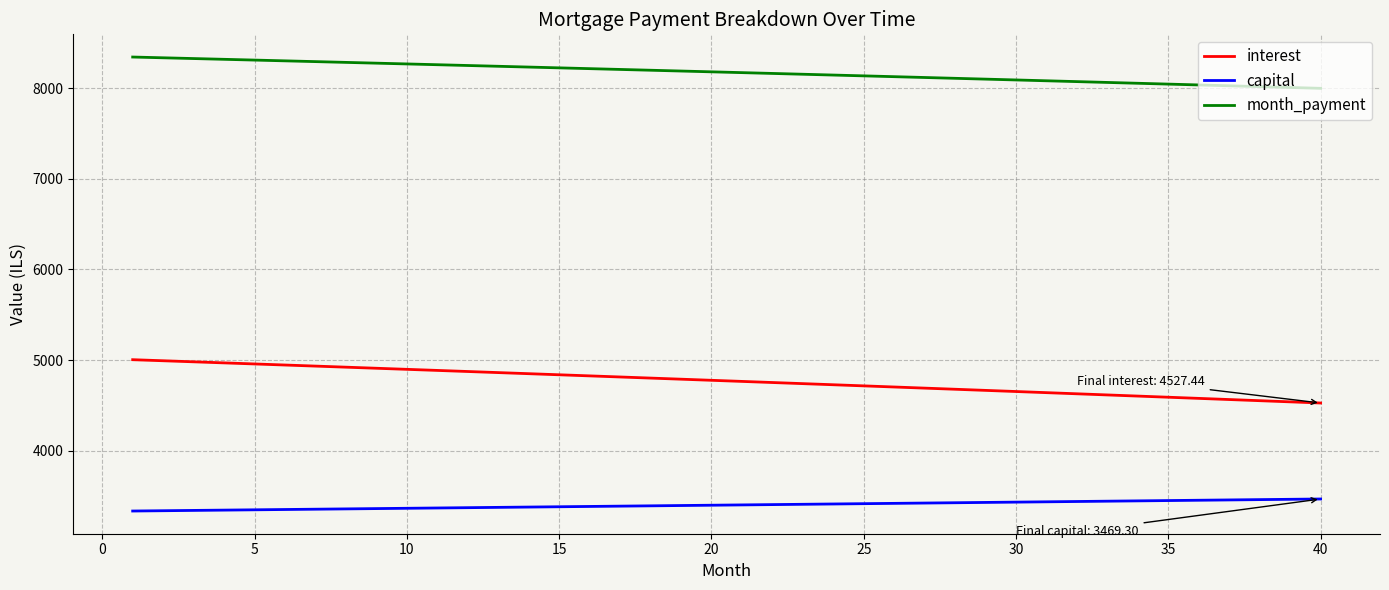

What is the difference between the maximum and minimum values in the month_payment series?

344.9